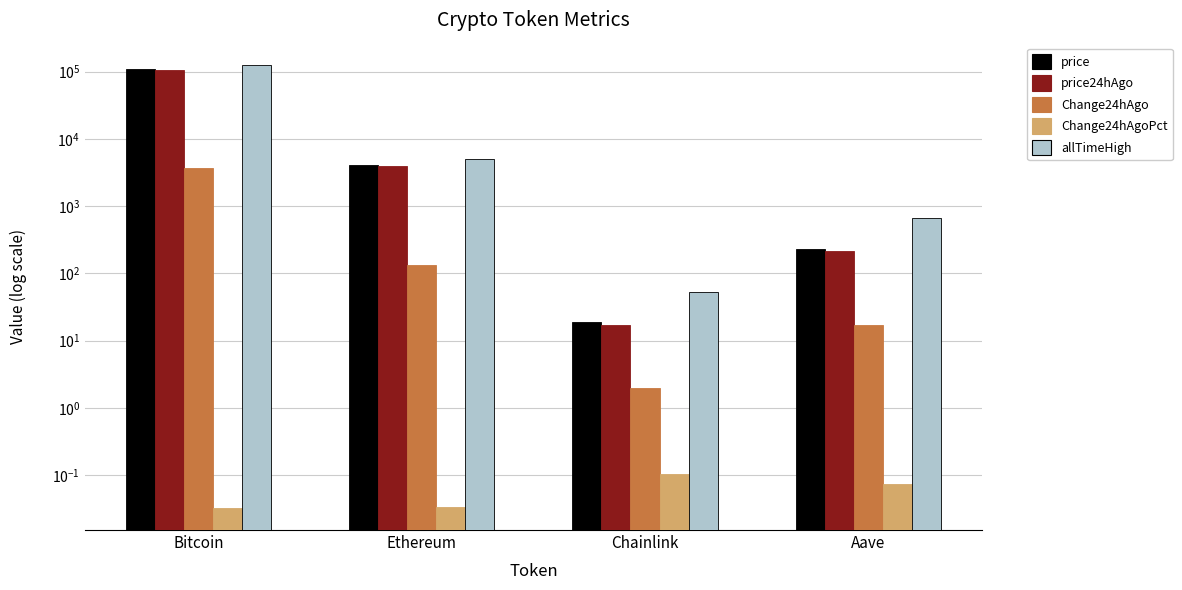

What value does the price24hAgo series have at Chainlink?

16.9